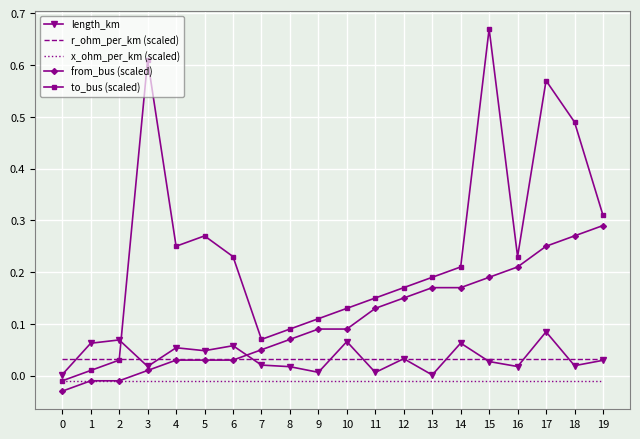

List the series in order of their peak value, lowest first.

x_ohm_per_km (scaled), r_ohm_per_km (scaled), length_km, from_bus (scaled), to_bus (scaled)